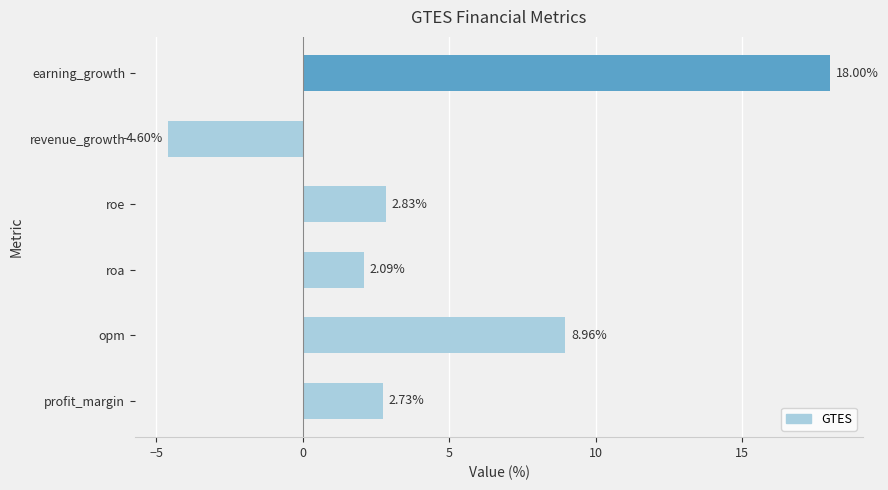

Rank the categories by value from lowest to highest.

revenue_growth, roa, profit_margin, roe, opm, earning_growth